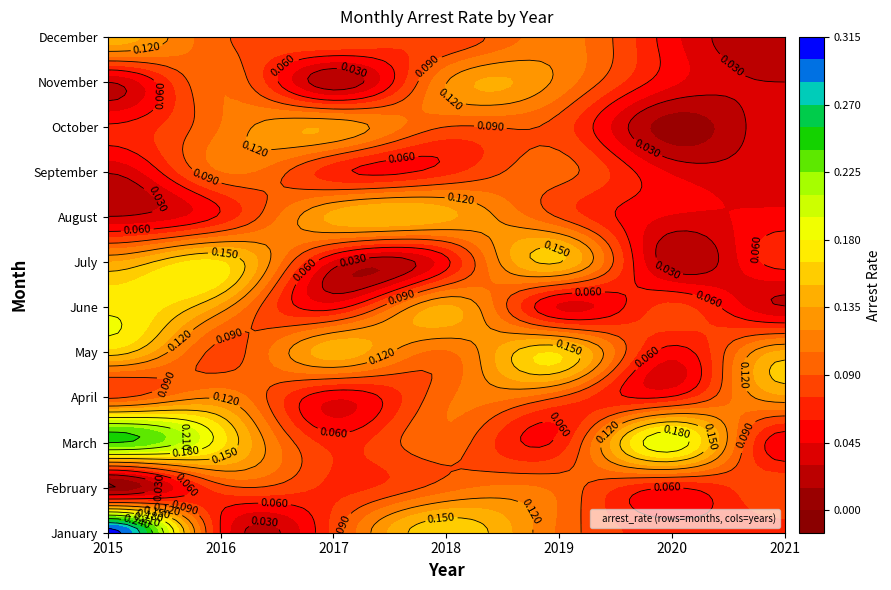

Is it true that February equals 0.1 at 4?

True